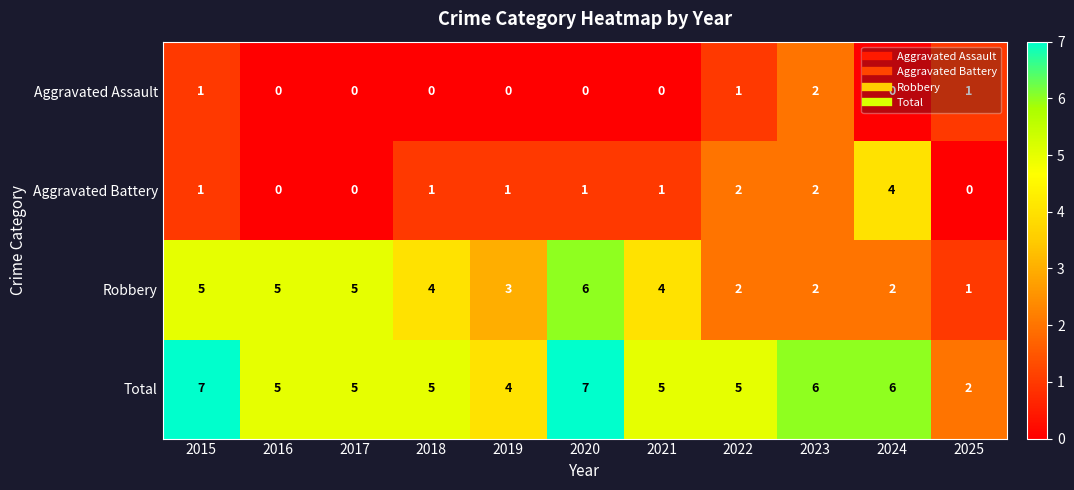

List the series in order of their overall mean, lowest first.

Aggravated Assault, Aggravated Battery, Robbery, Total